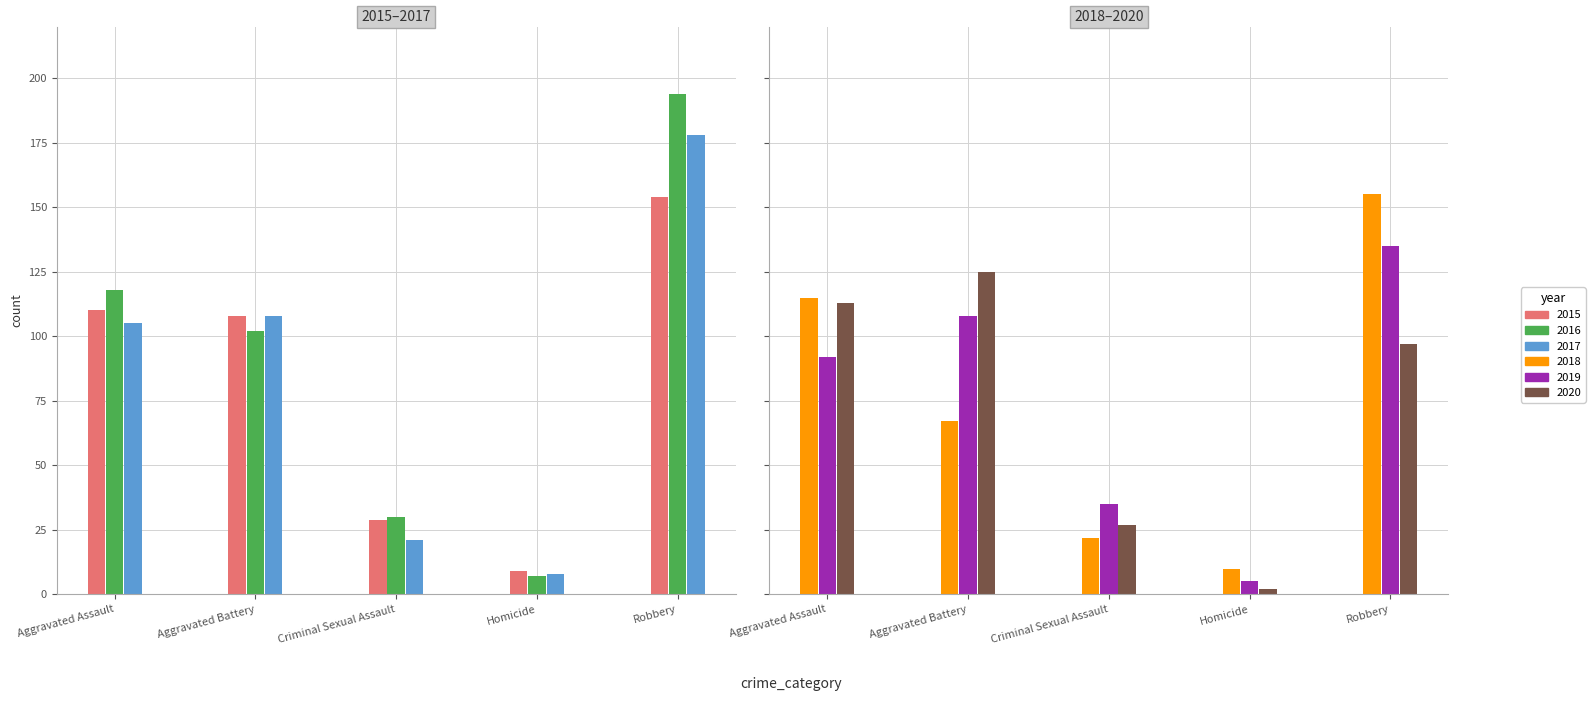

Where does the 2020 series first go above 97?

Aggravated Assault